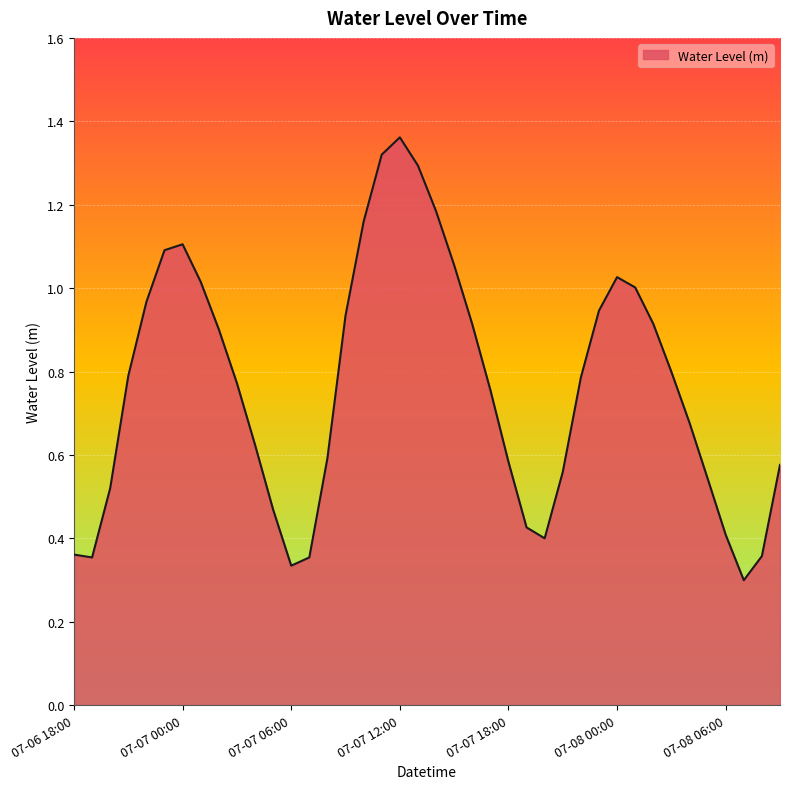

Does the chart have visible grid lines?

Yes